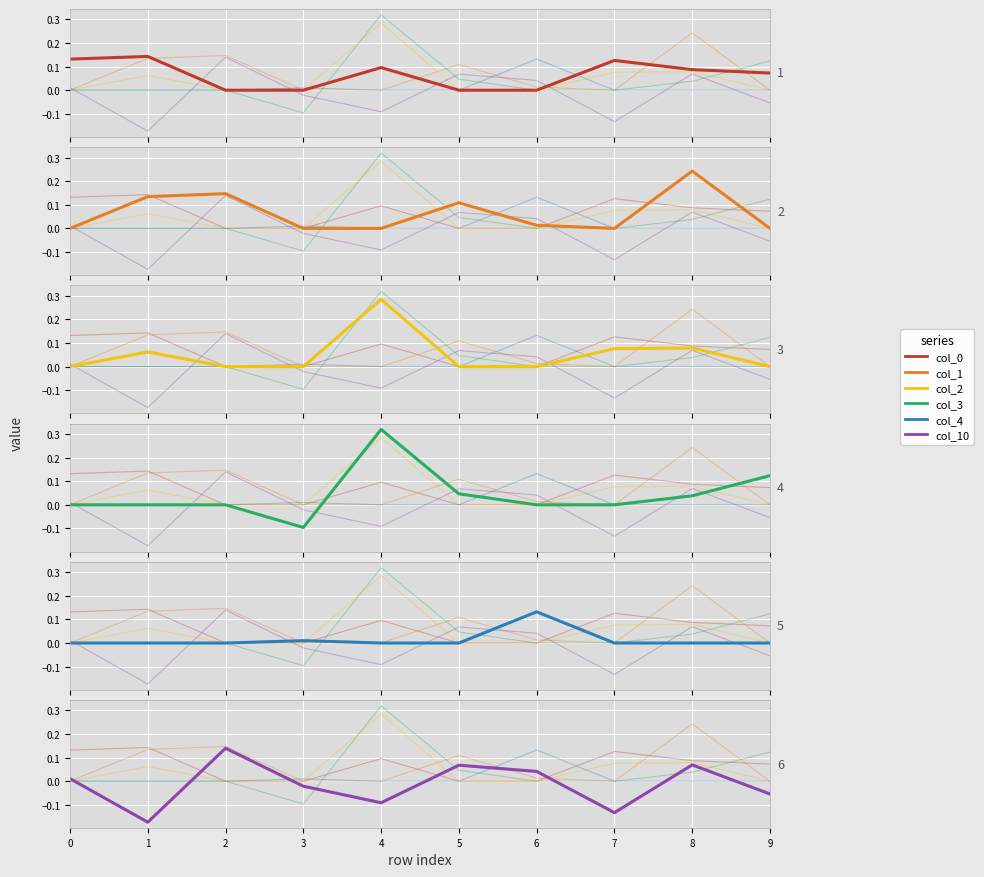

Where is the first local maximum for col_2?

1